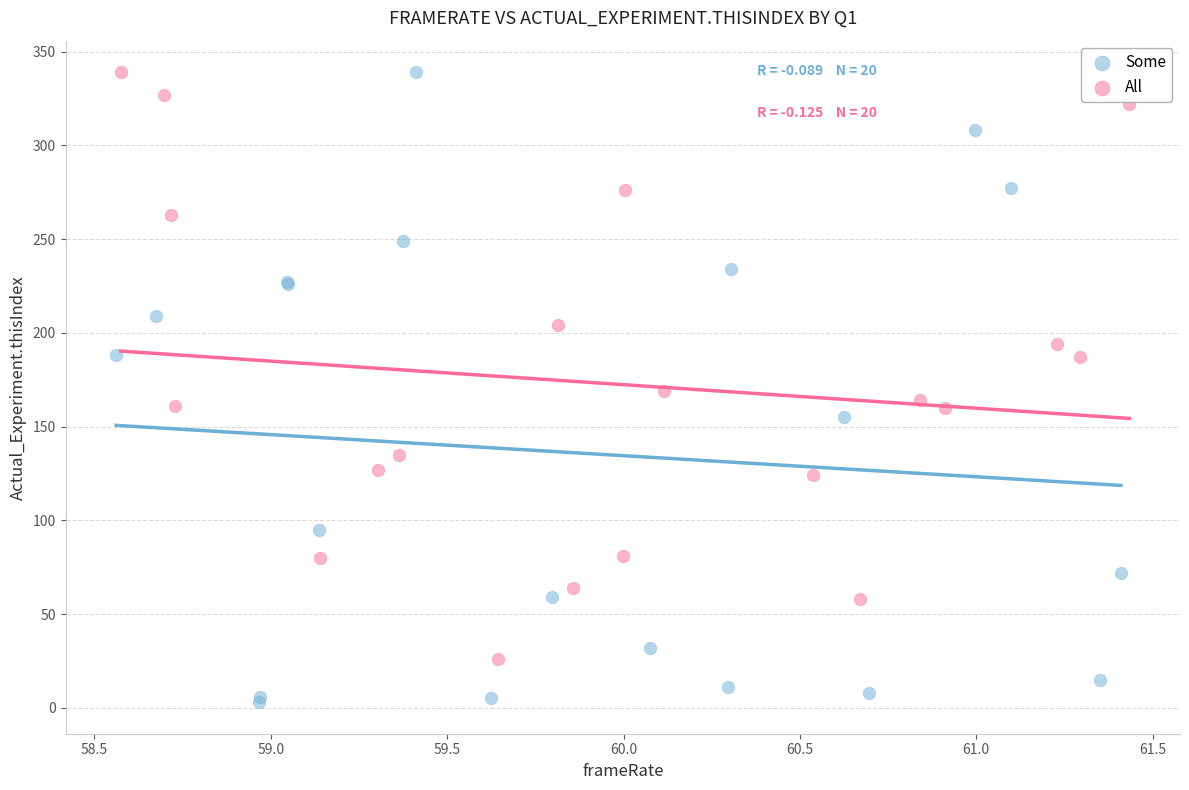

Which series reaches the minimum Y coordinate?

Some